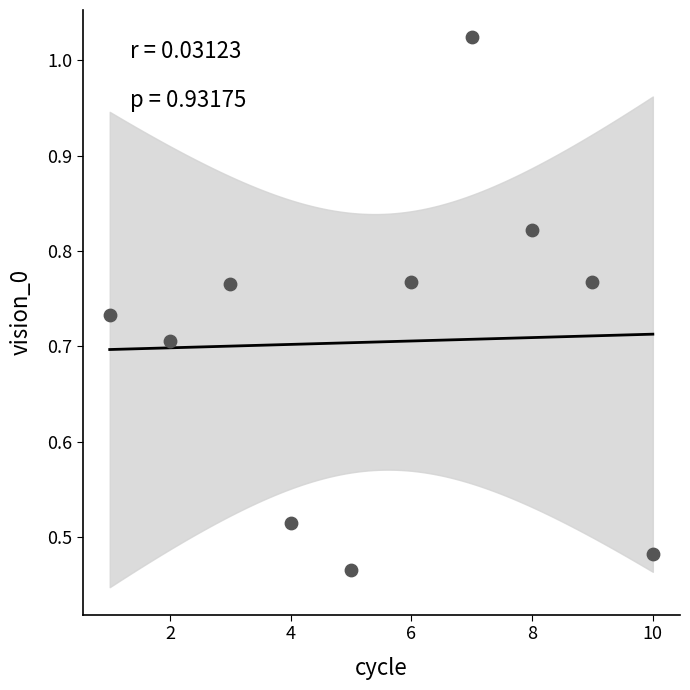

What is the range of Y values (max minus min)?

0.6